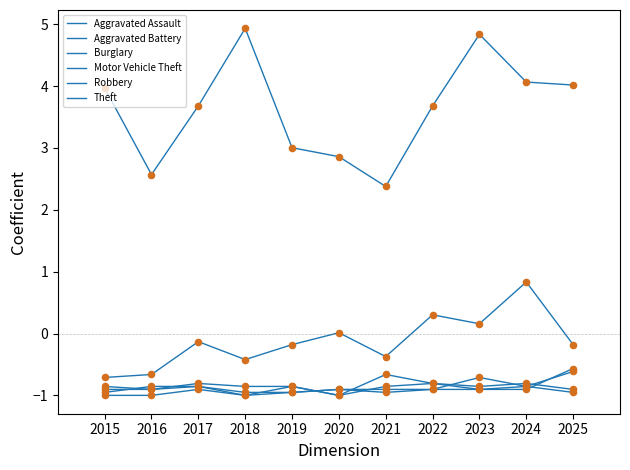

At which category is the sum across all series the highest?

2023